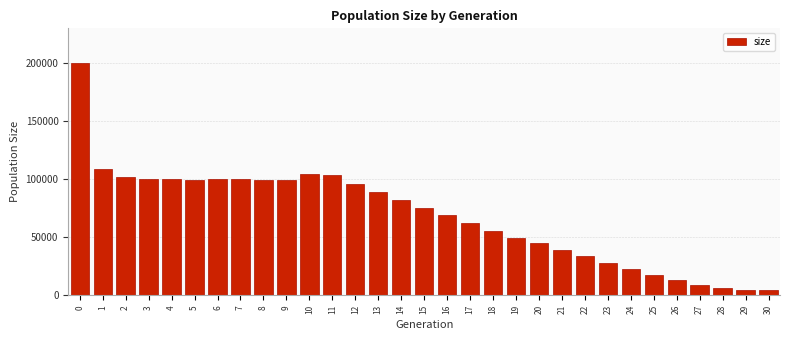

The value at 23 is 28275. True or false?

True